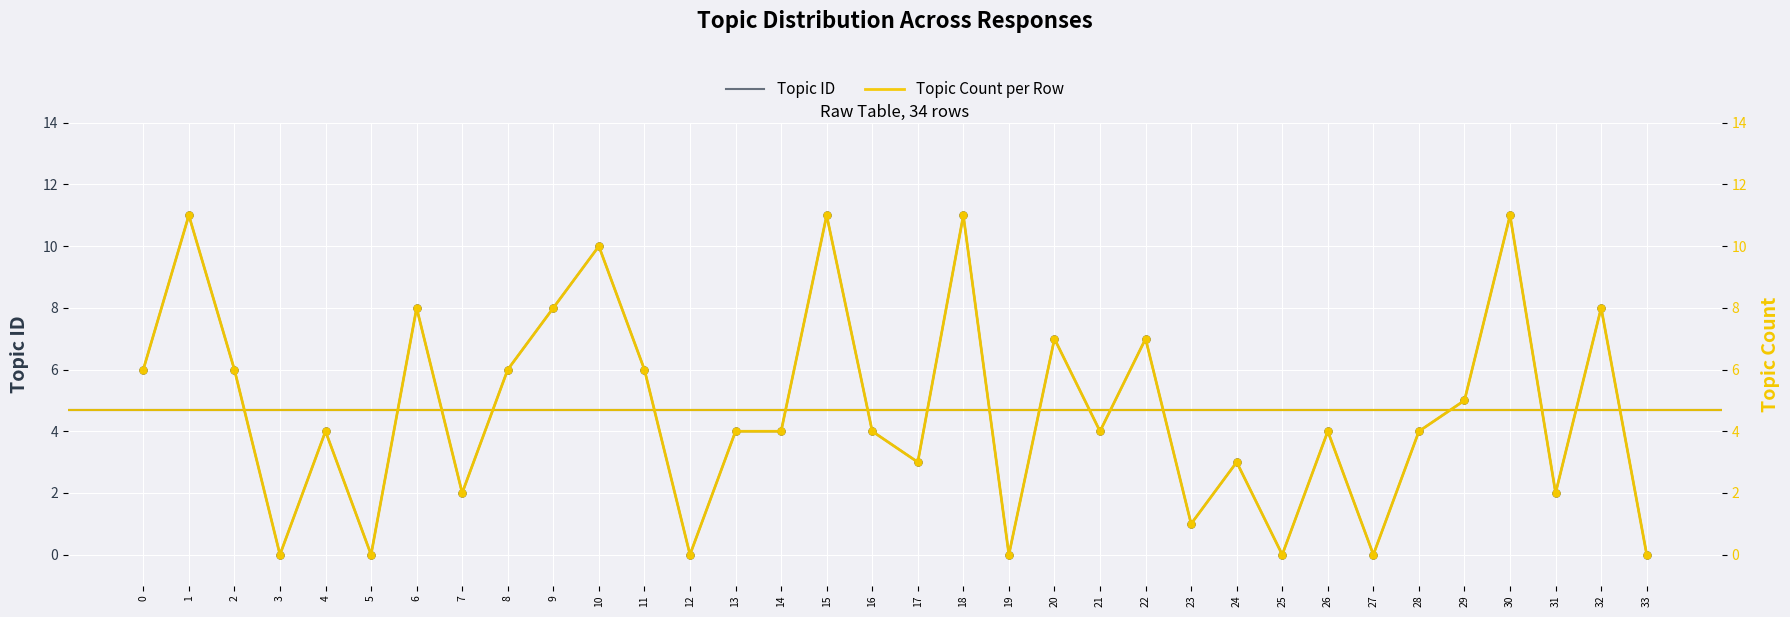

Which series has the largest Y range (max minus min)?

Topic ID